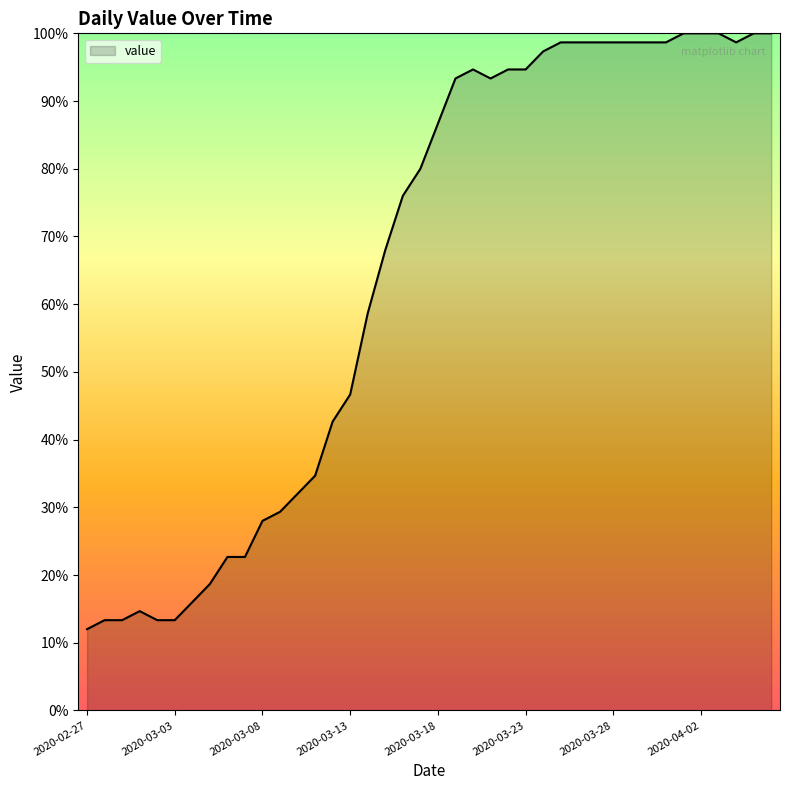

Count the number of categories in the chart.

40